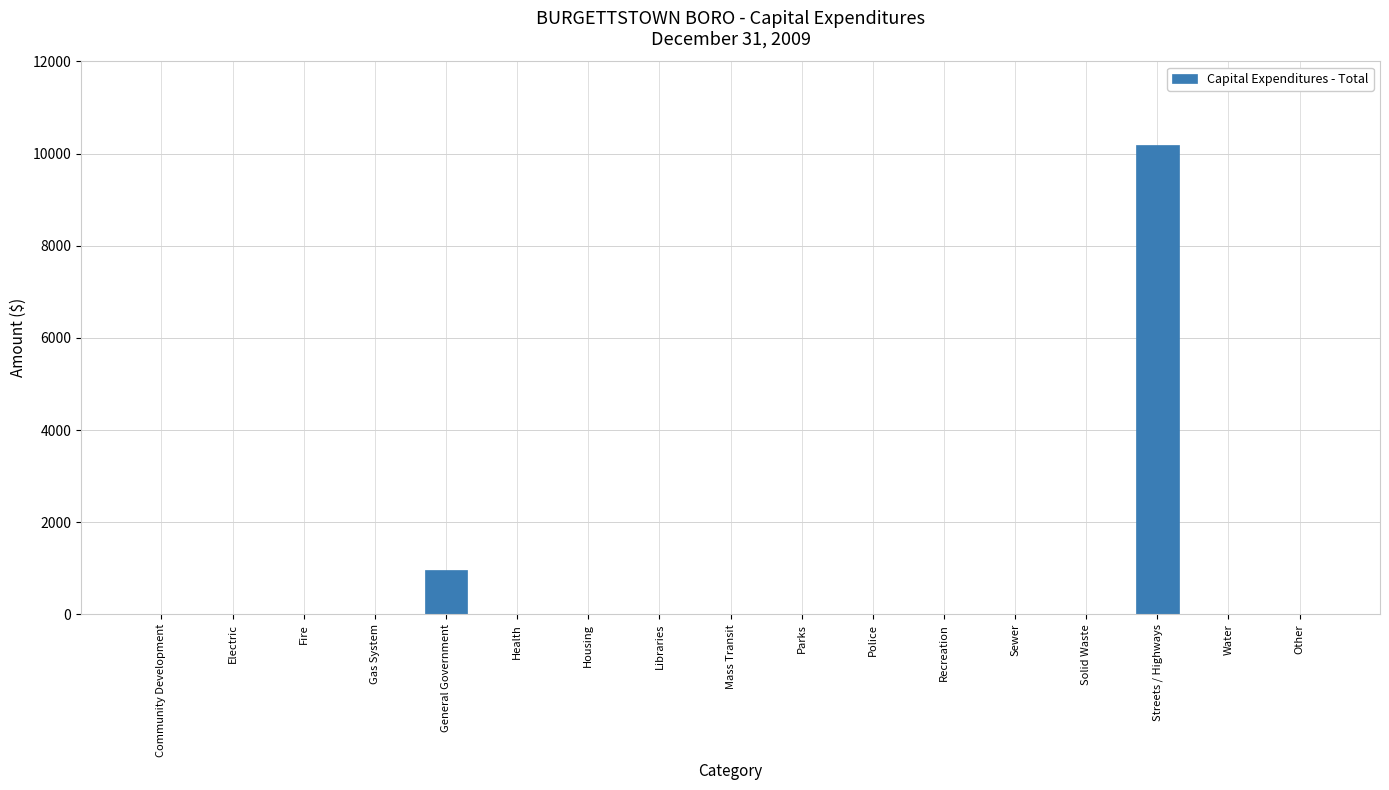

Are the bars grouped side by side (vs. stacked)?

No